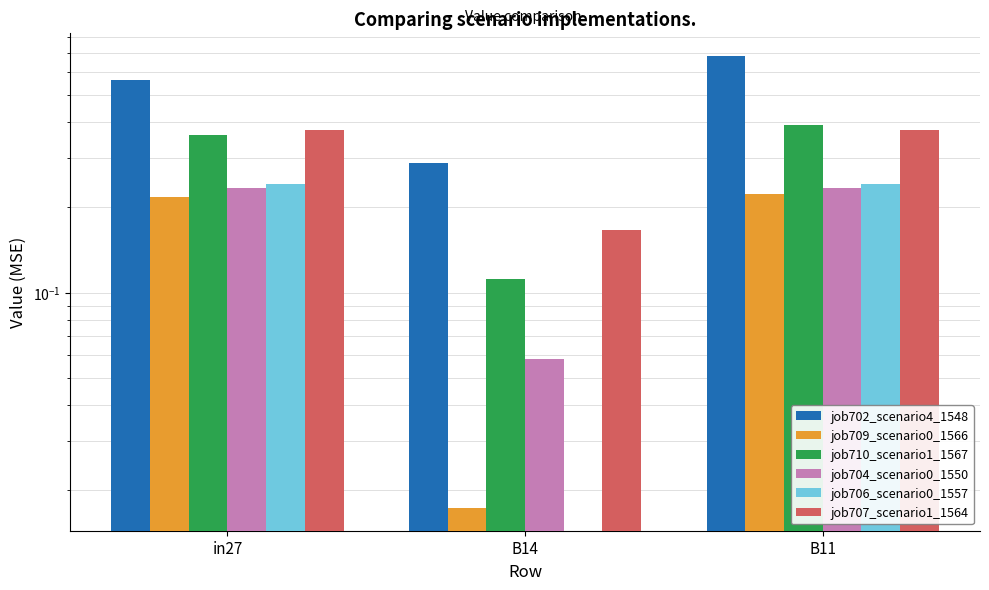

Between B14 and in27, which is larger?

in27